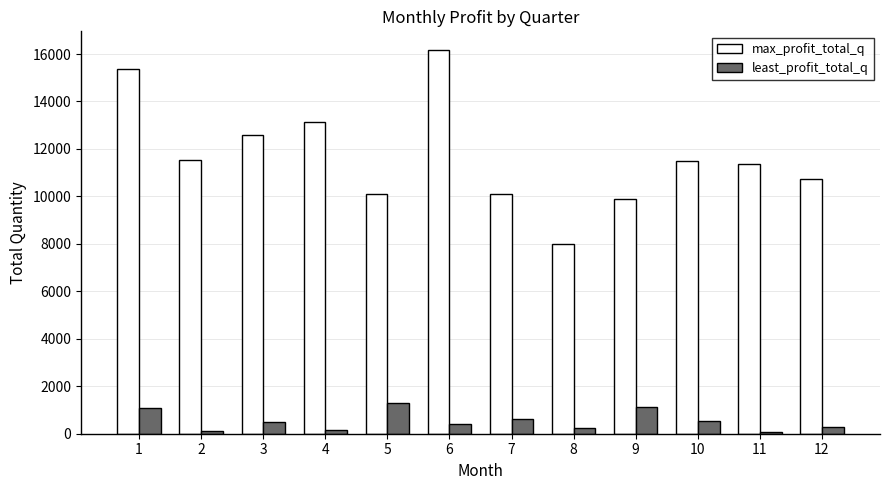

Is the value of least_profit_total_q at 7 greater than the value of max_profit_total_q at 3?

No